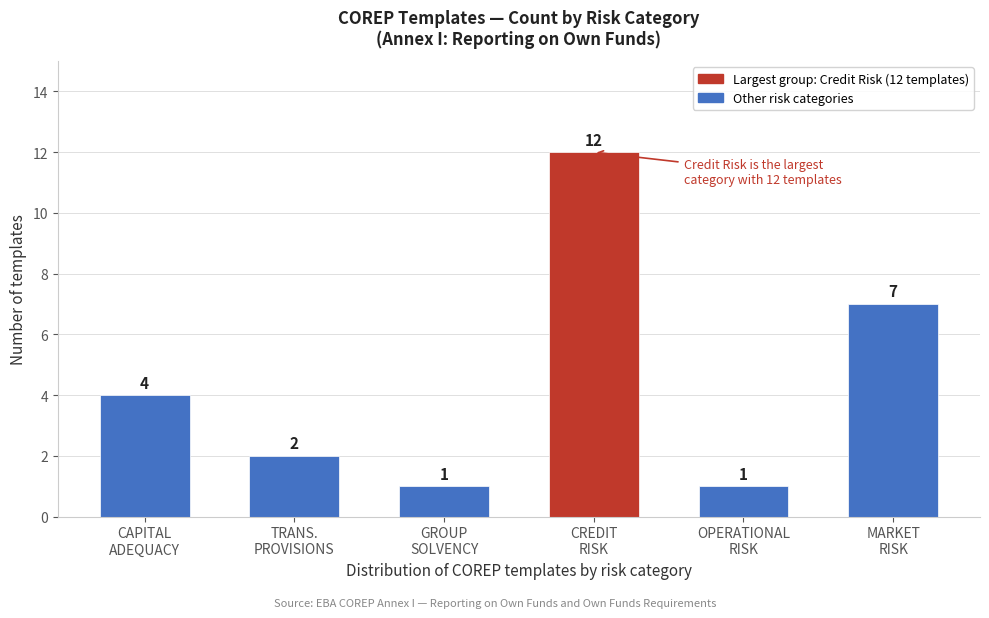

Reading right to left, extract all data points from this chart.

7	1	12	1	2	4